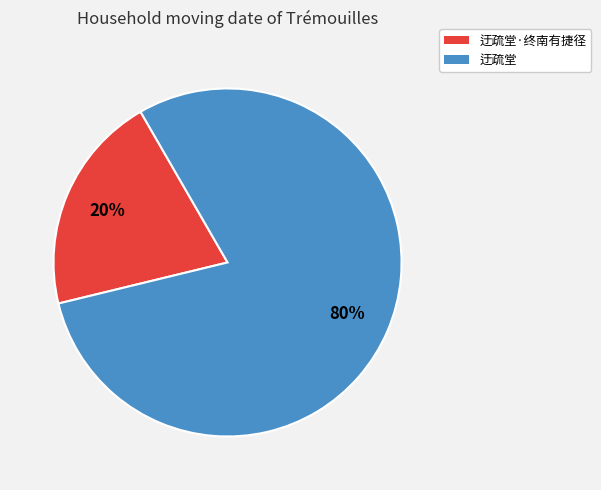

Combined, do 迂疏堂 and 迂疏堂·终南有捷径 account for over 50%?

Yes